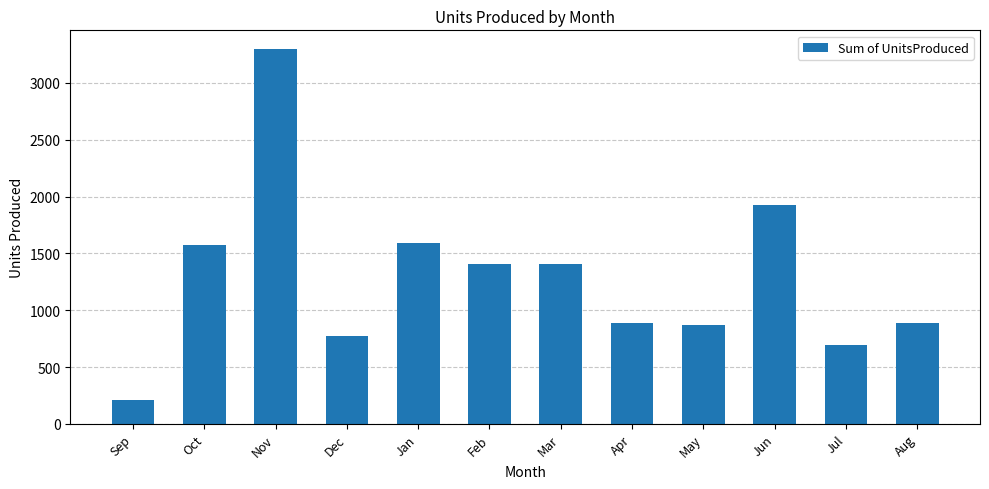

What is the label of the 11th bar from the left?

Jul